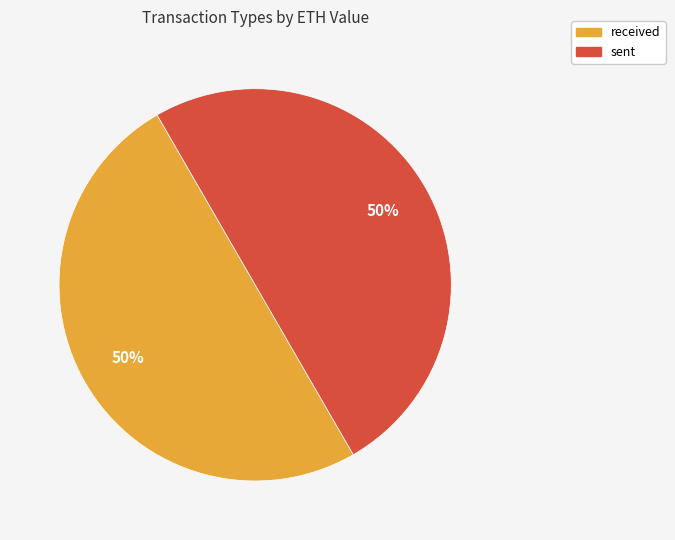

To the nearest percent, what is the combined percentage of sent and received?

100%